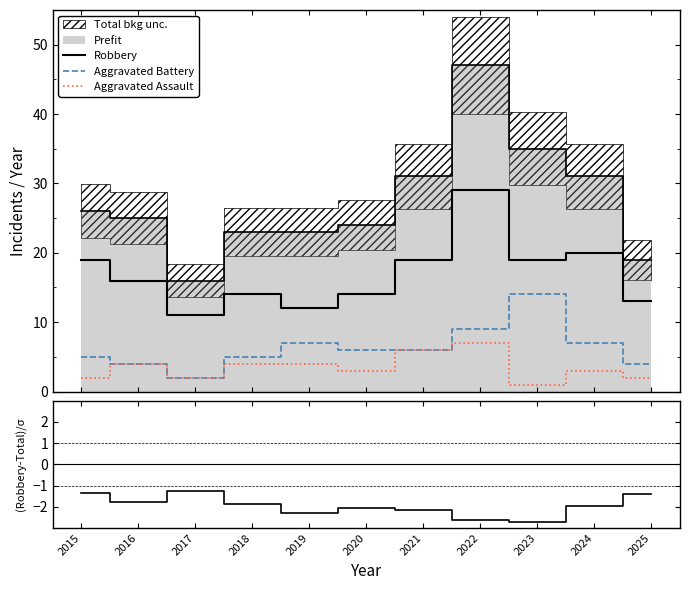

How many lines are shown in the chart?

4